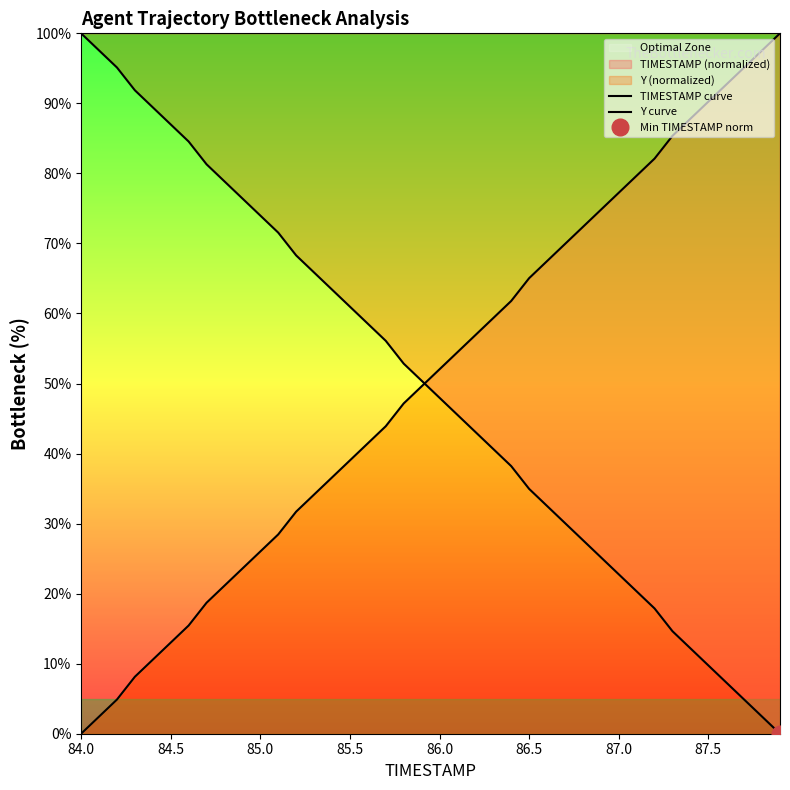

True or false: Y curve has more than 0 points higher than both neighbors.

False